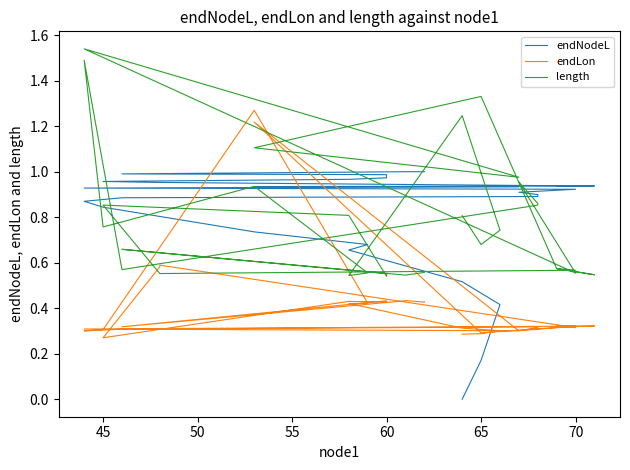

What is the difference between the second highest and second lowest values in the endNodeL series?

0.8